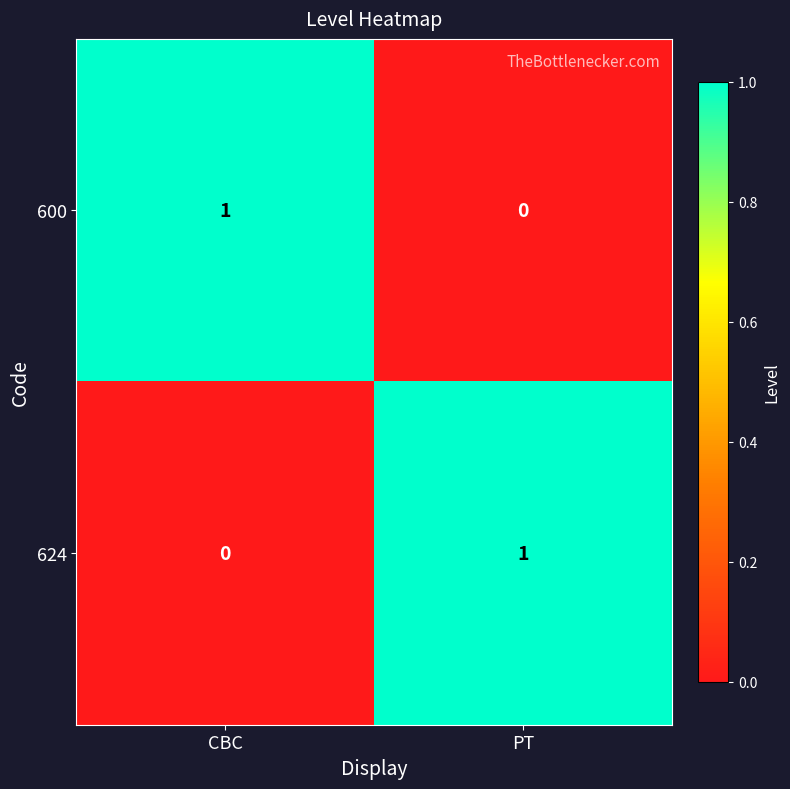

The 624 series shows 0 at PT. True or false?

False